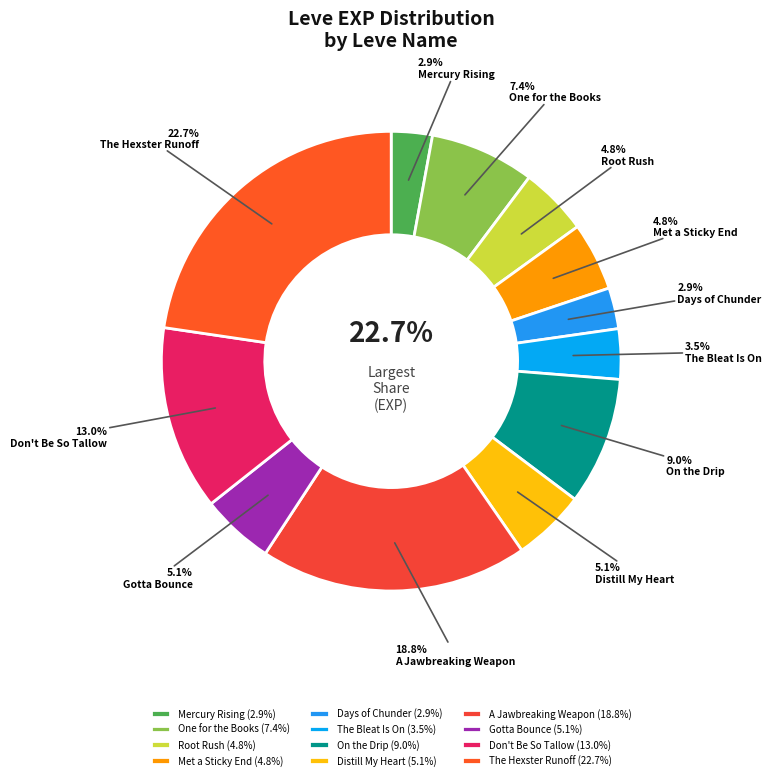

To the nearest percent, what portion does Distill My Heart represent?

5%